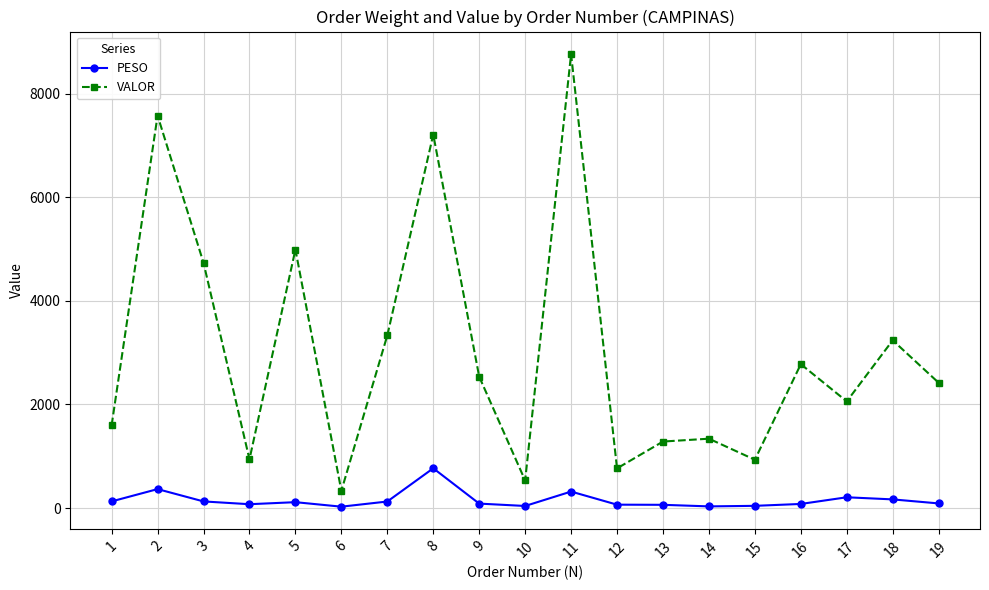

True or false: PESO has more than 1 interior local peaks.

True